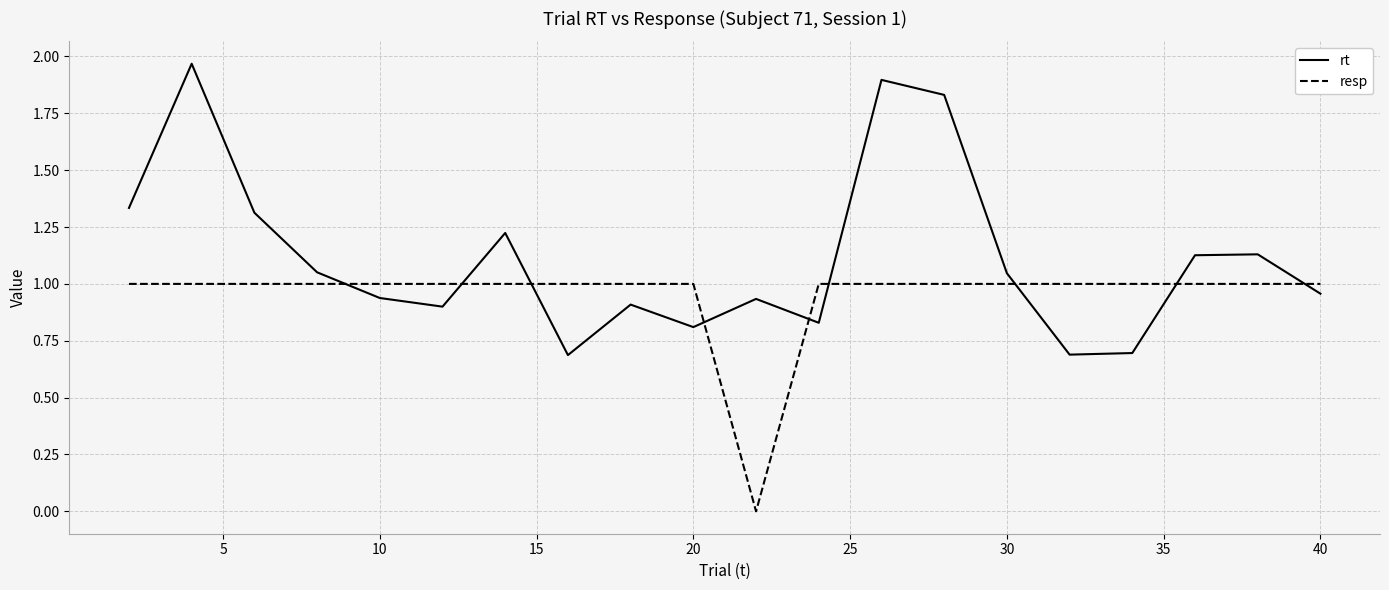

Rank the series by their average value, from lowest to highest.

resp, rt